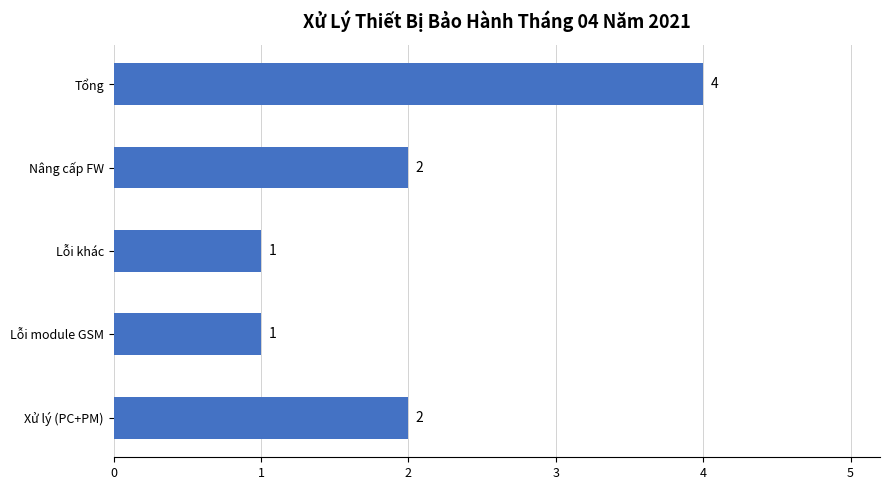

What is the maximum value shown in the chart?

4